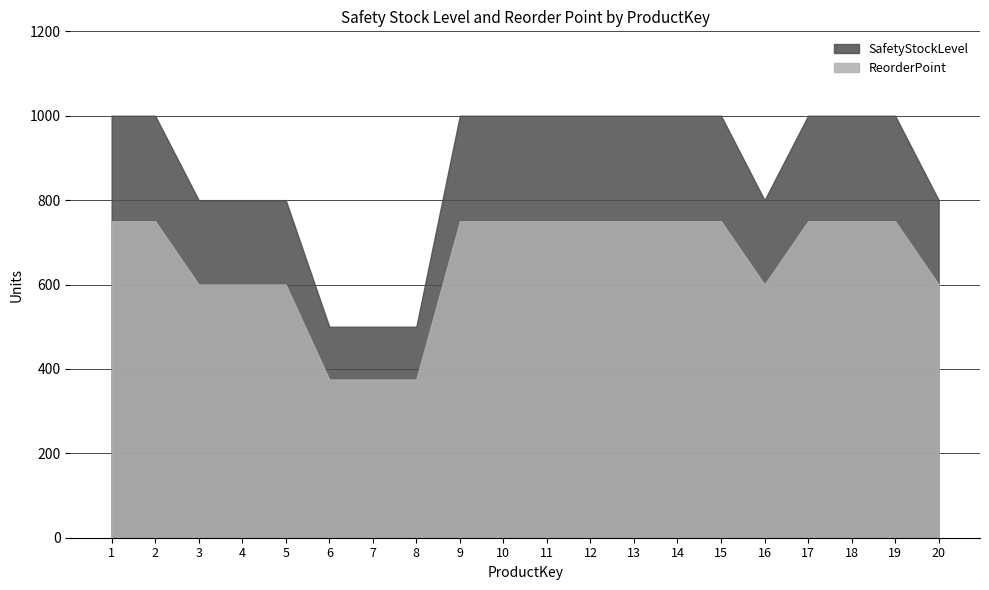

Which series changed the most between 3 and 19?

SafetyStockLevel